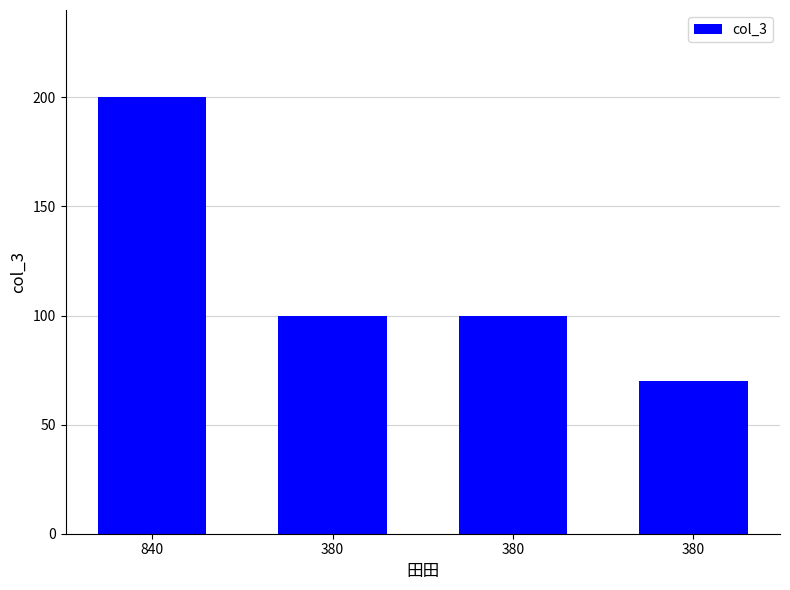

How many distinct data groups are displayed?

1